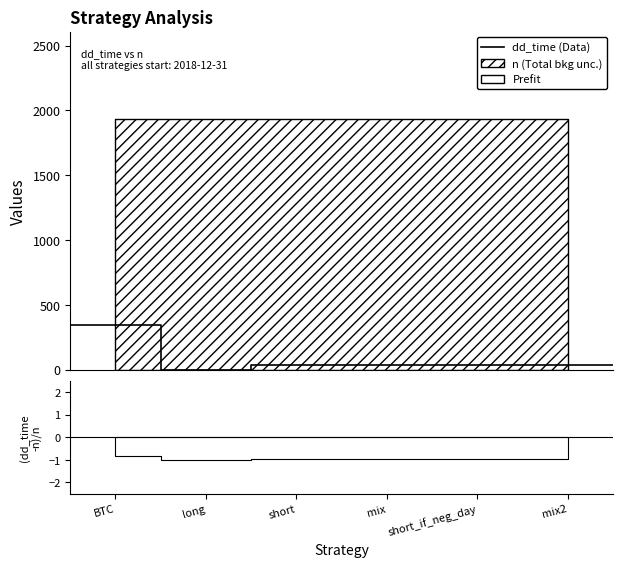

Between BTC and long, which is larger?

BTC